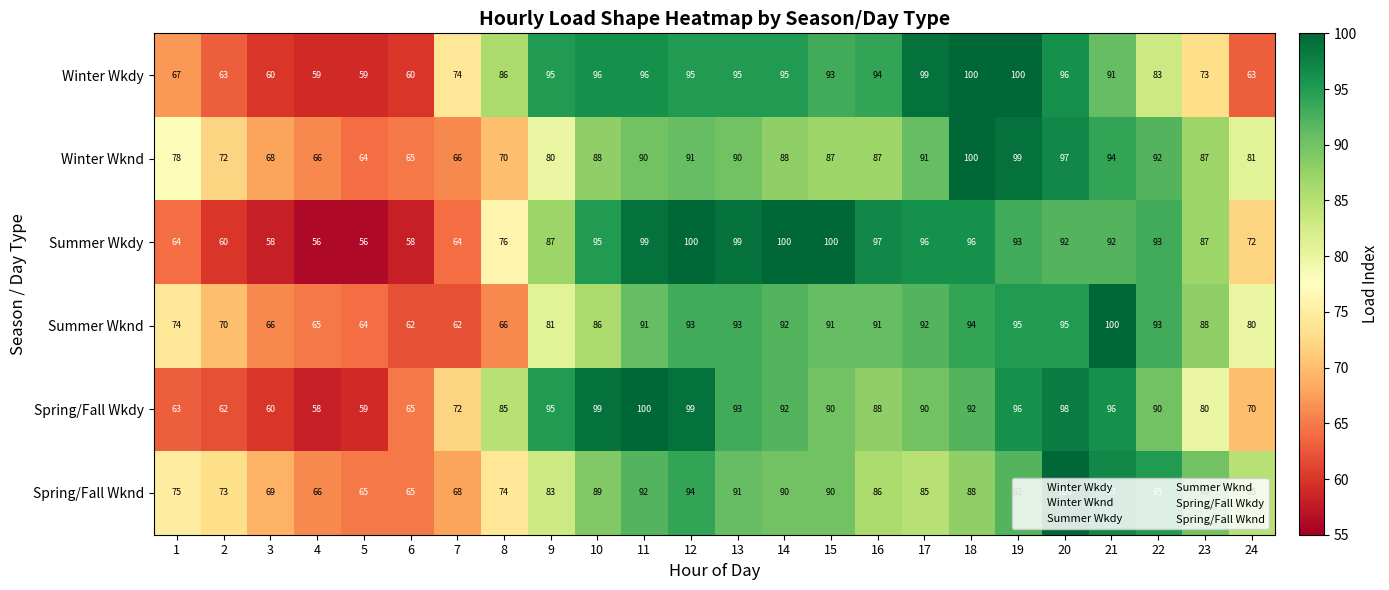

What is the difference between the second highest and second lowest values in the Summer Wkdy series?

44